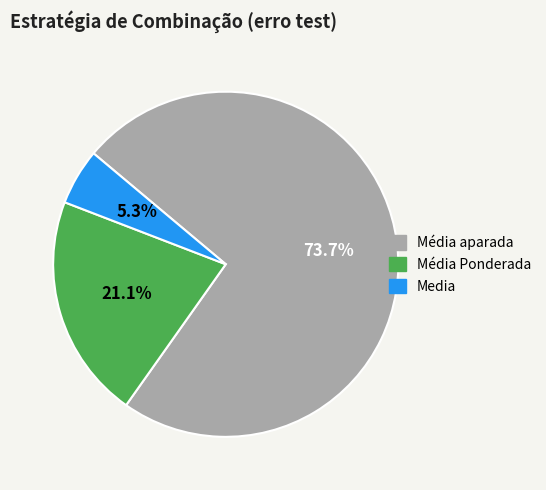

How many segments does this pie chart have?

3